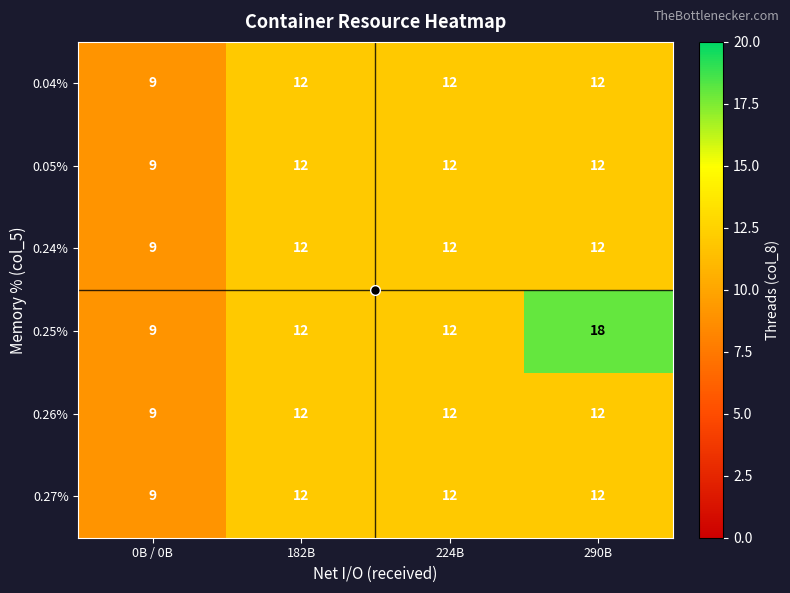

What is the sum of all 0.05% values?

45